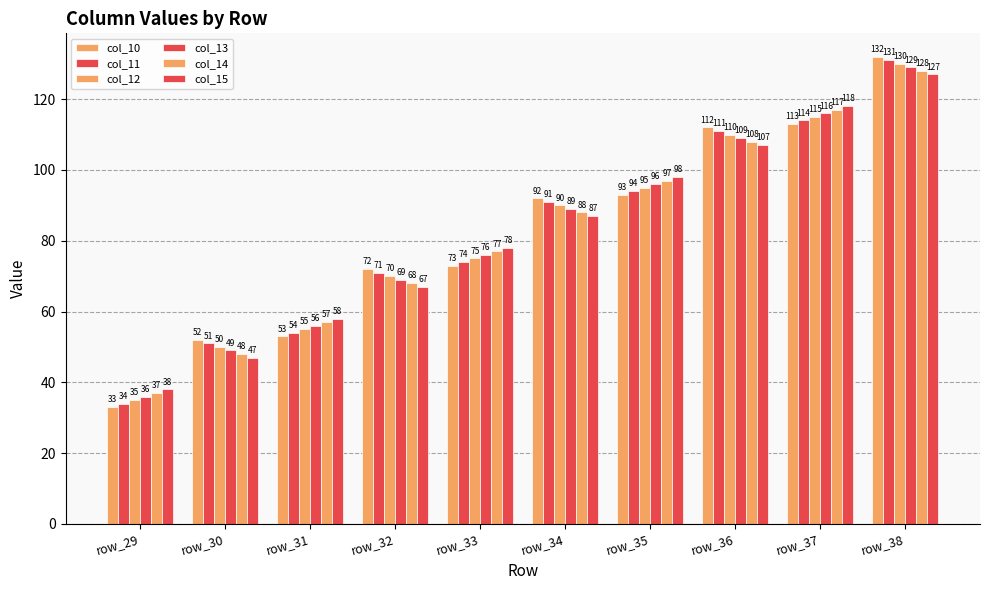

What is the difference between the highest and lowest values at row_37?

5.0